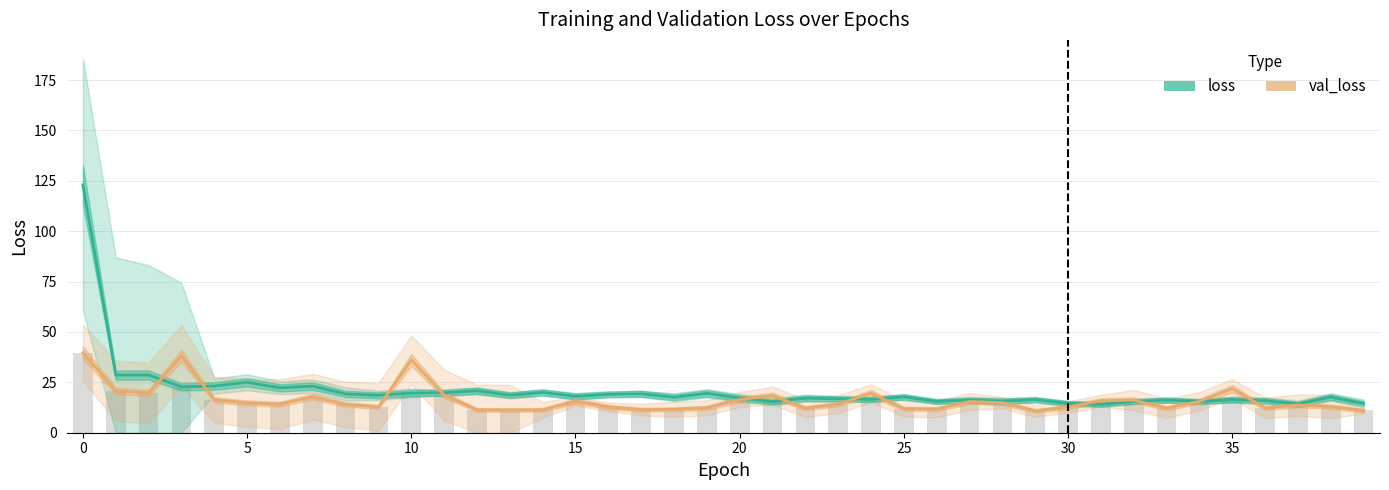

Reading left to right, transcribe all the data shown in this chart.

loss: 123.0	28.6	28.7	22.8	23.2	25.0	22.3	23.1	19.2	18.6	19.7	19.8	20.8	18.6	20.0	18.1	19.0	19.3	17.6	19.5	17.2	15.4	17.1	16.8	16.6	17.8	15.5	16.2	15.6	16.4	14.5	14.1	15.5	16.2	15.5	16.4	15.9	14.3	17.7	14.5
val_loss: 39.7	20.8	19.7	38.2	16.3	14.8	14.2	17.9	14.0	12.8	36.2	18.7	11.3	11.3	11.3	15.7	12.8	11.5	11.6	12.4	16.5	18.4	12.2	14.2	19.6	11.9	11.7	15.5	14.9	10.8	12.8	15.8	16.2	12.2	15.6	21.9	12.3	13.7	13.0	11.0